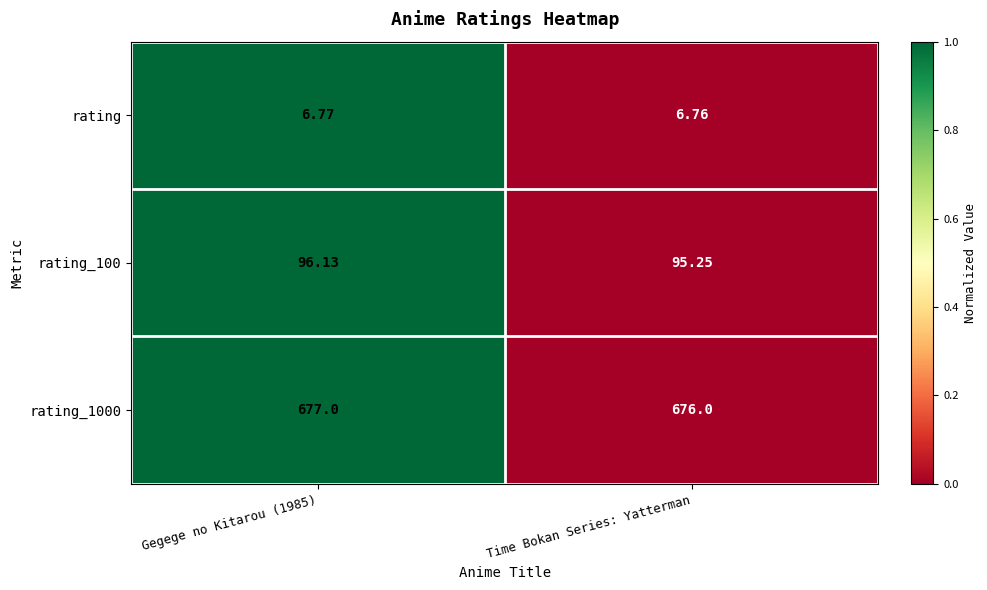

Where is rating_1000 nearest to the value 676?

Time Bokan Series: Yatterman